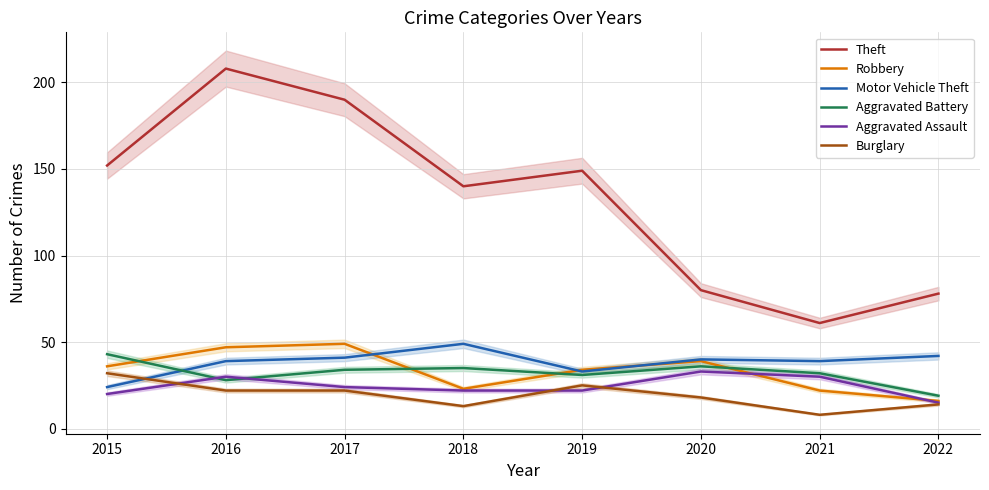

At which label does Theft reach its peak?

2016